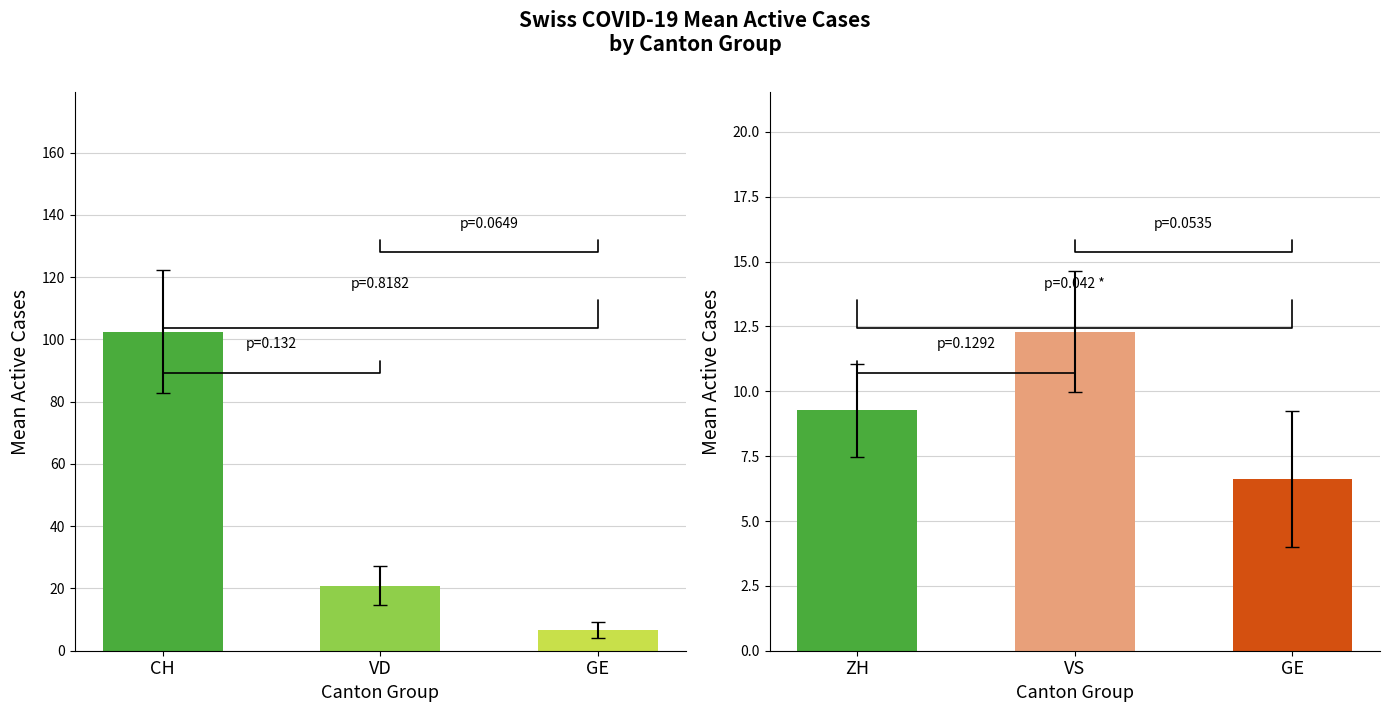

How many data points in ZH are less than 9?

16